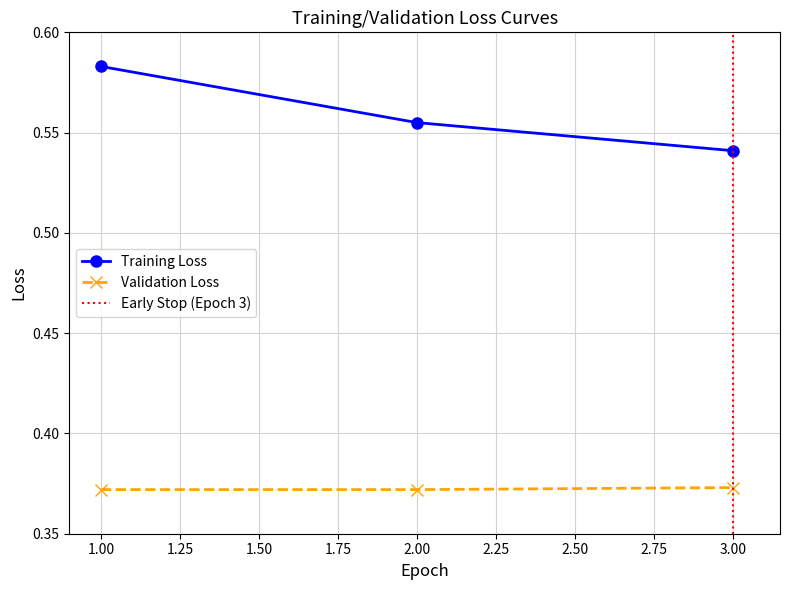

List the series in order of their peak value, lowest first.

Validation Loss, Training Loss